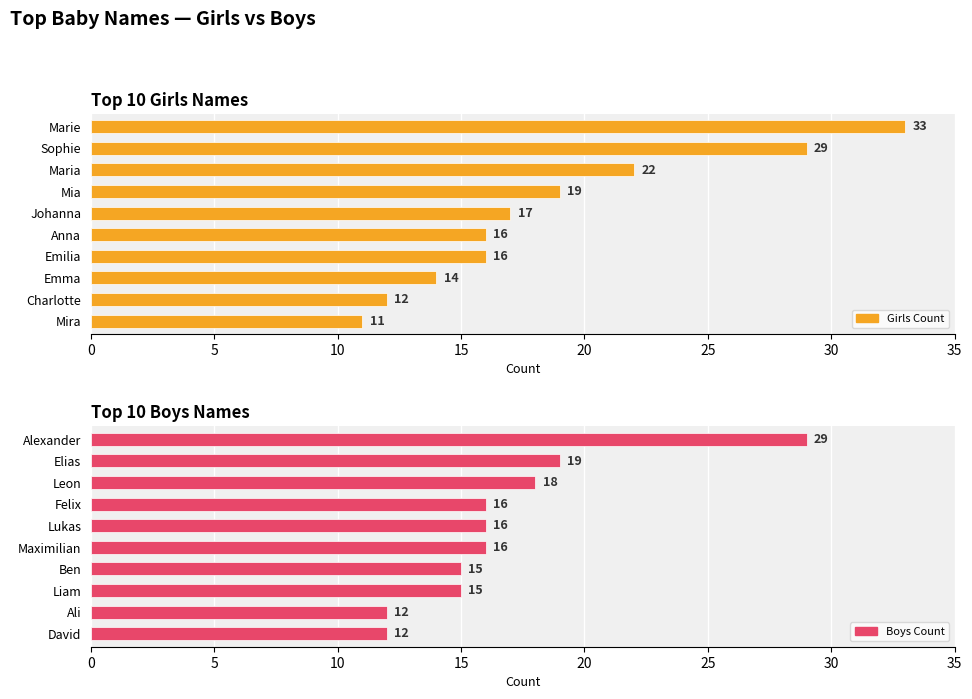

Reading left to right, what are all the values shown in this chart?

Girls Count: 33	29	22	19	17	16	16	14	12	11
Boys Count: 29	19	18	16	16	16	15	15	12	12